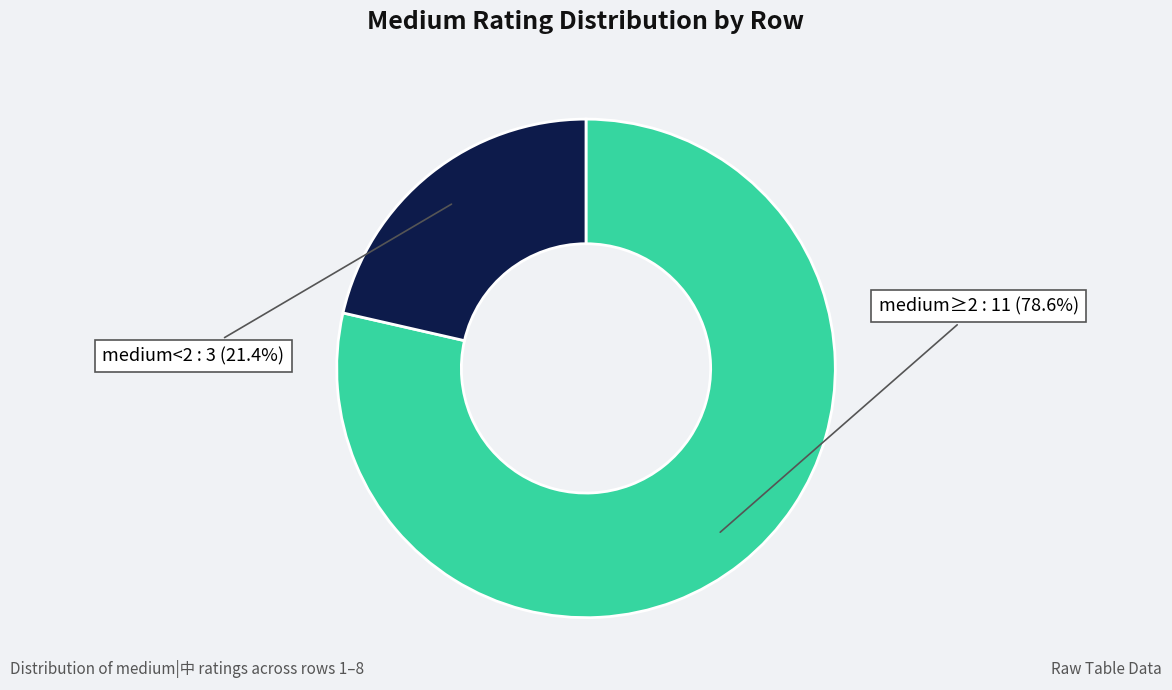

Is there a majority slice in this chart?

Yes